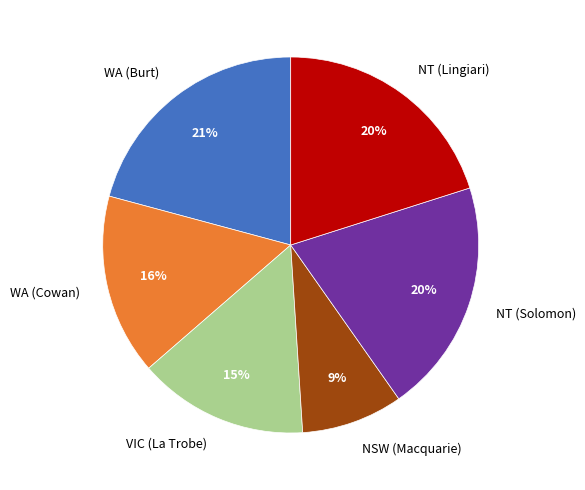

Is there a majority slice in this chart?

No